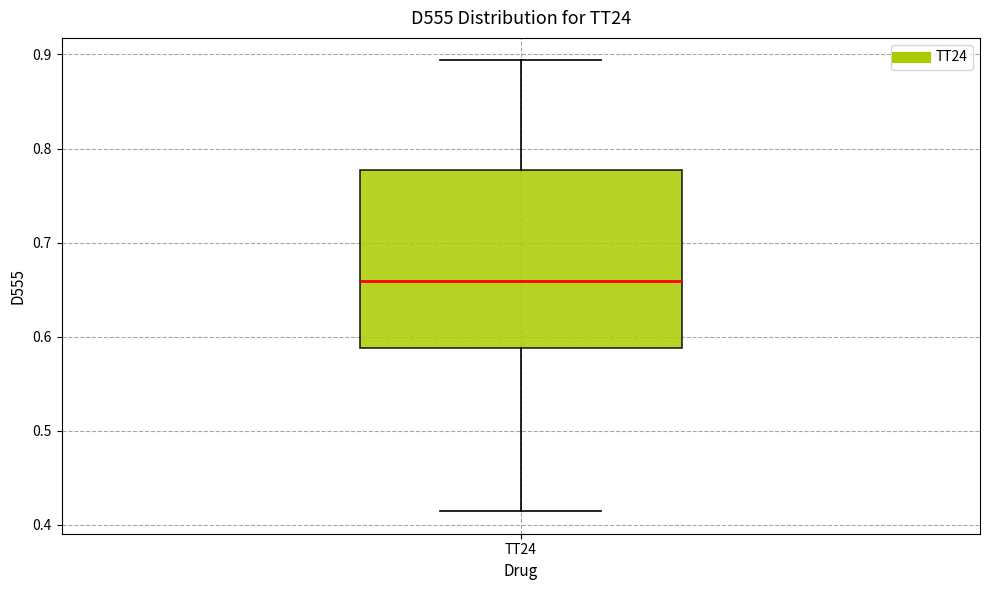

Where is the upper edge of the box for TT24 on the y-axis? The values are not printed on the chart, so give them approximately, as read against the axis.

0.78